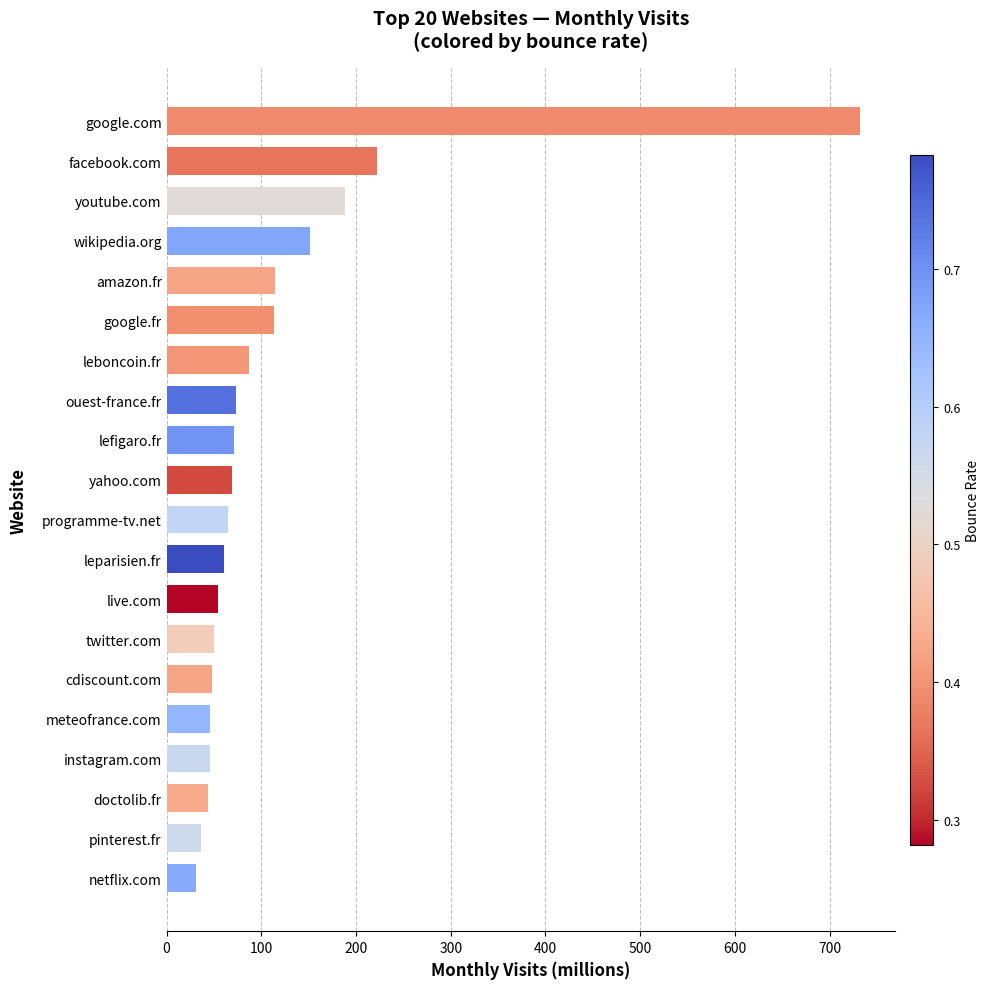

Count the number of values greater than 69.

10